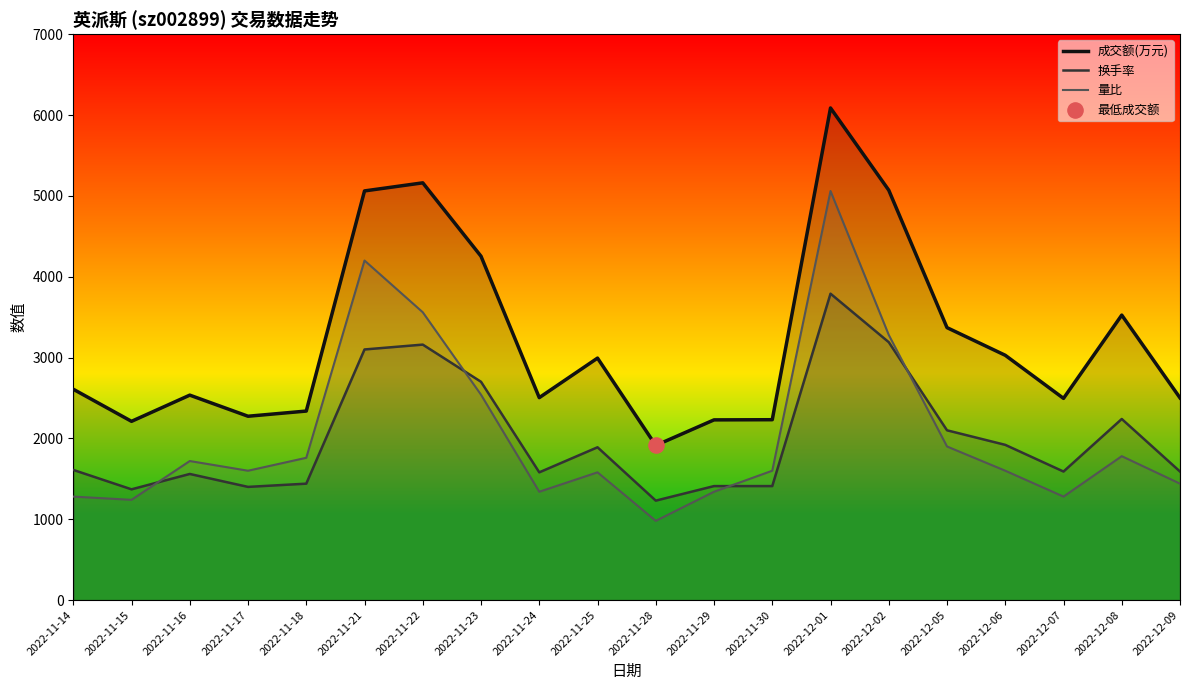

Is the value of 换手率 at 2022-11-24 greater than the value of 成交额(万元) at 2022-11-17?

No